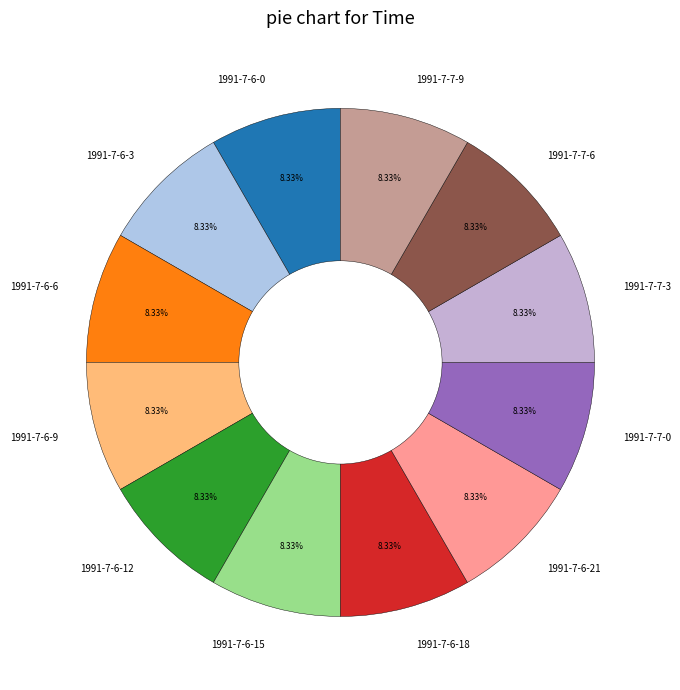

Does any single category account for the majority?

No